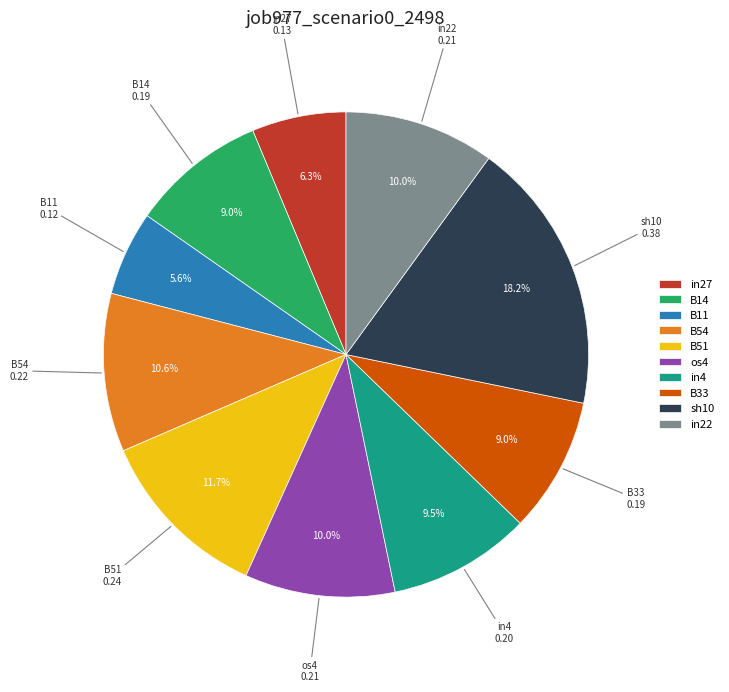

Rank the categories by value from highest to lowest.

sh10, B51, B54, os4, in22, in4, B14, B33, in27, B11